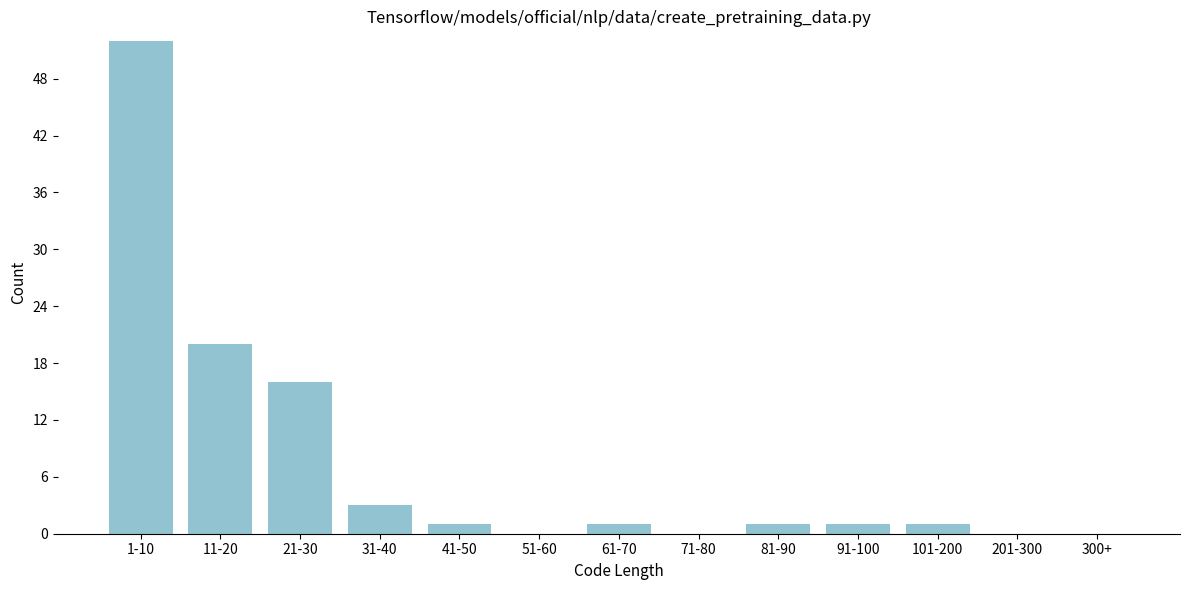

Reading right to left, transcribe all the data shown in this chart.

300+=0	201-300=0	101-200=1	91-100=1	81-90=1	71-80=0	61-70=1	51-60=0	41-50=1	31-40=3	21-30=16	11-20=20	1-10=52